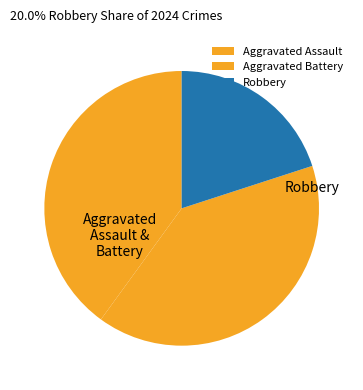

What is the change in value from Aggravated Battery to Robbery?

-1